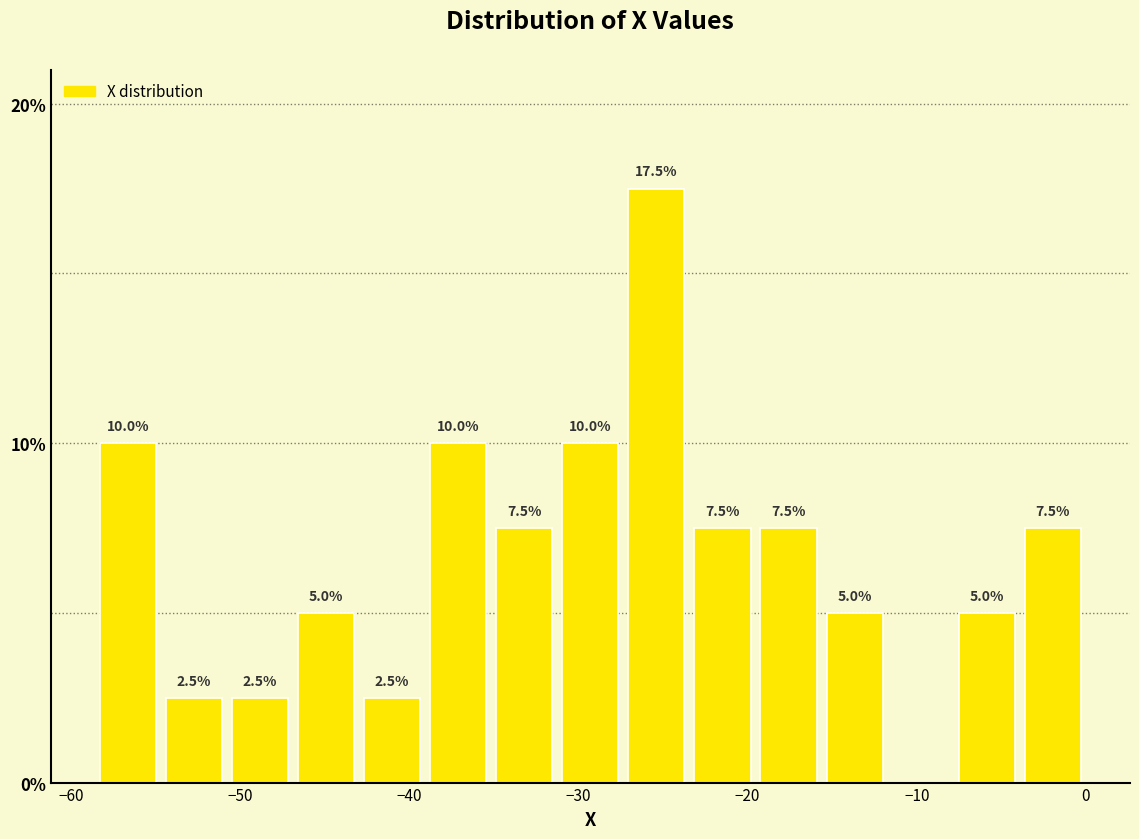

Read against the x-axis, roughly where is the centre of the tallest bar?

-25